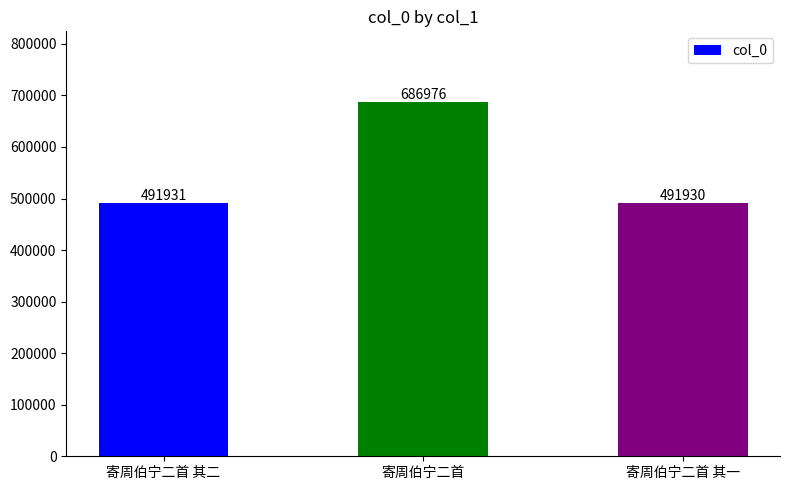

Where is the data nearest to the value 589453?

寄周伯宁二首 其二